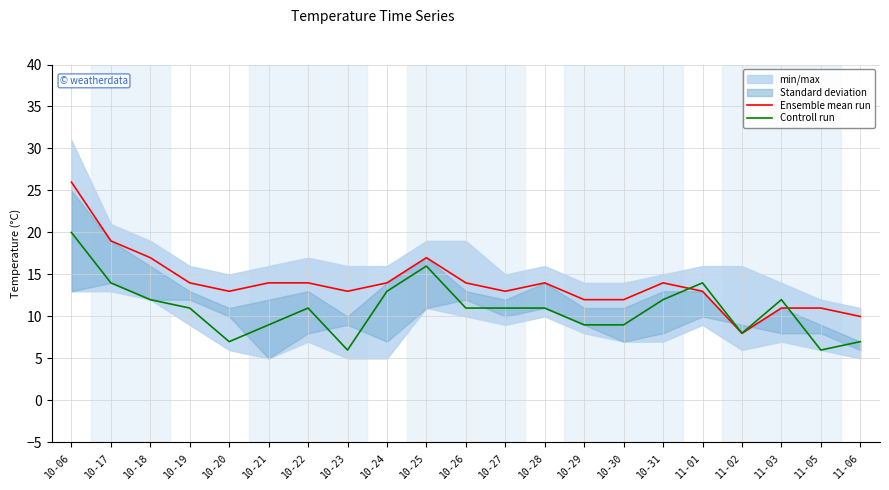

Rank the series by their average value, from lowest to highest.

Controll run, Ensemble mean run